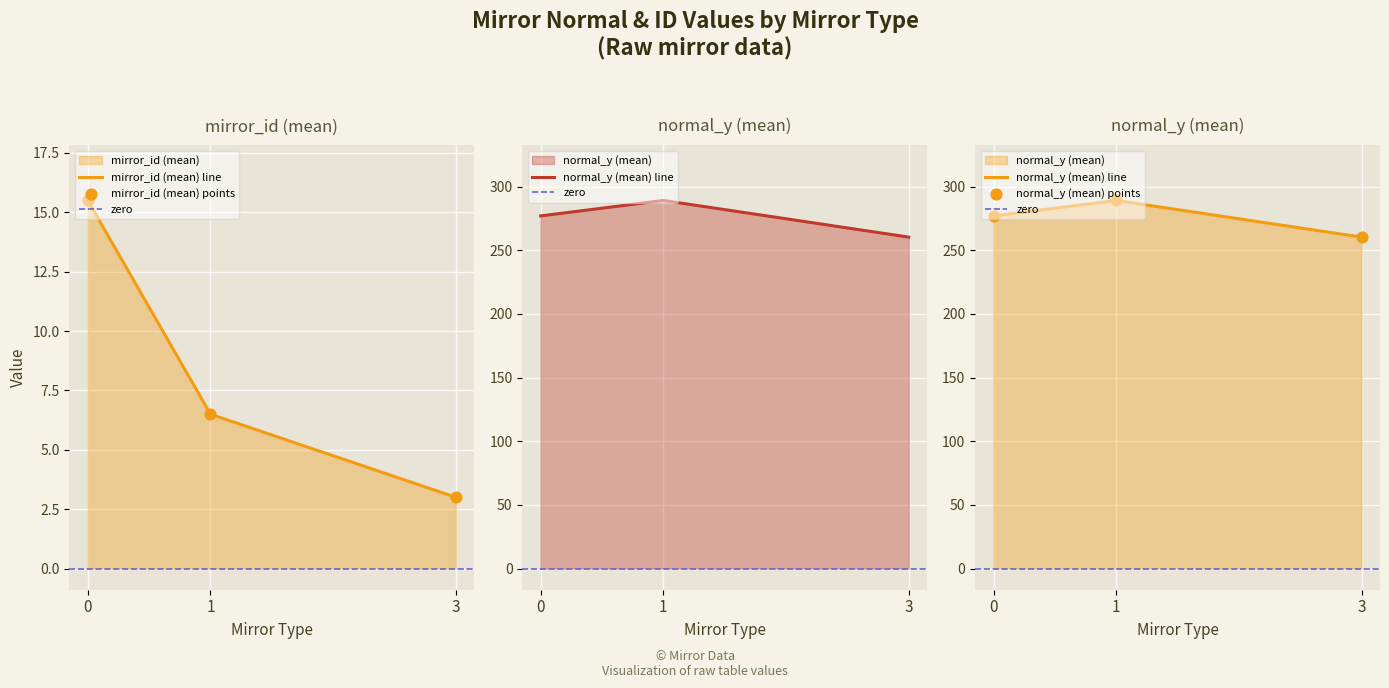

Rank the categories by mirror_id (mean) line value from lowest to highest.

3, 1, 0